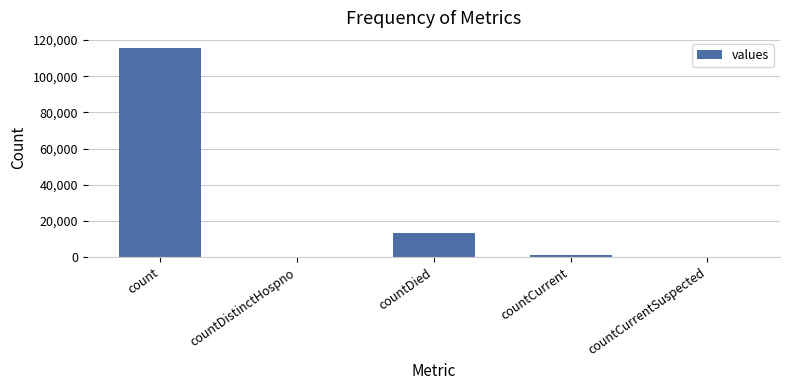

What is the change in value from count to countDied?

-102036